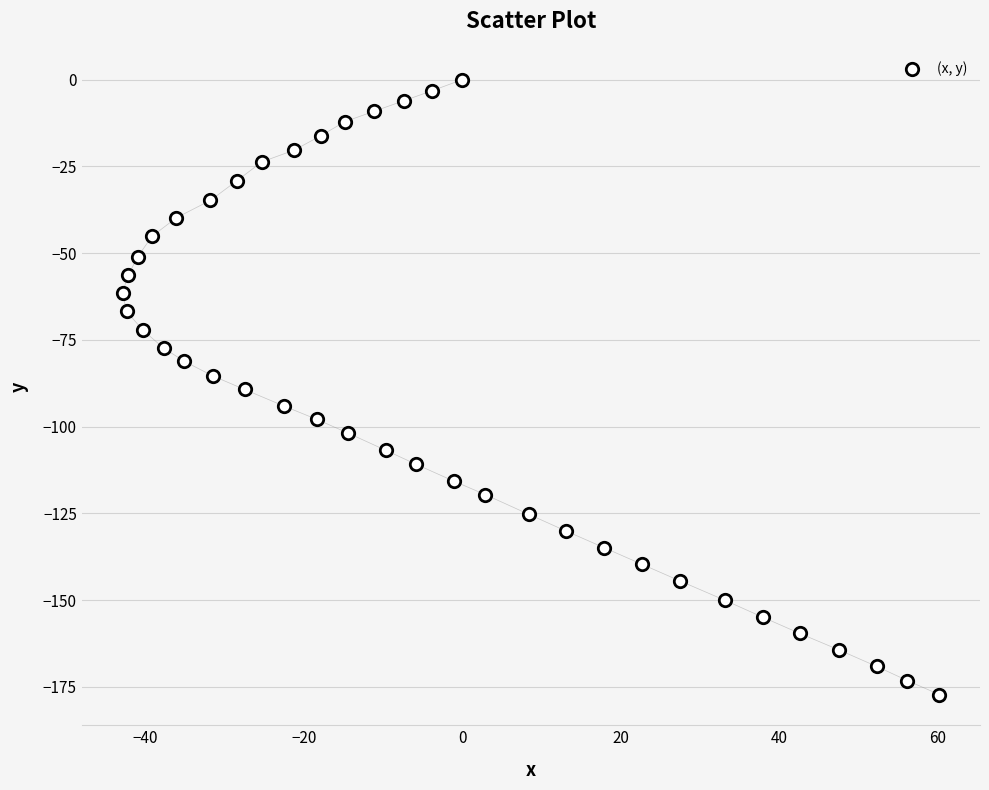

What is the range of Y values (max minus min)?

177.2